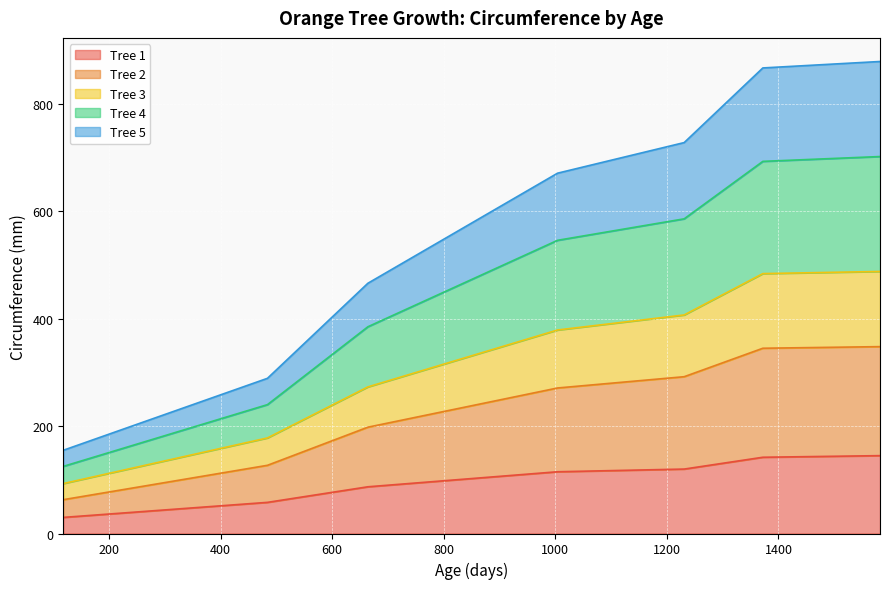

What is the maximum value for Tree 1?

145